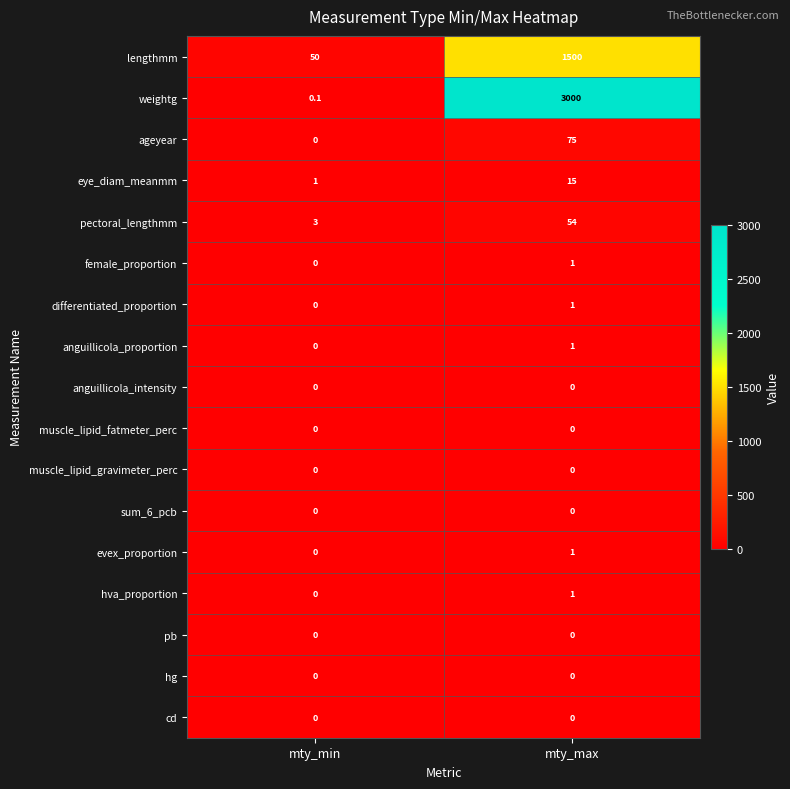

How many distinct data groups are displayed?

17